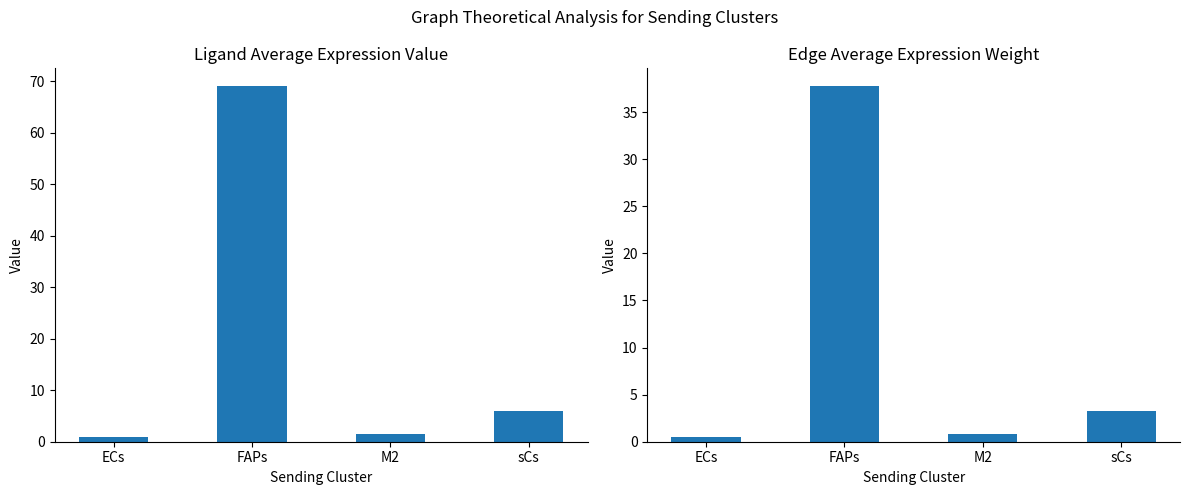

What is the sum of the Edge average expression weight values at FAPs and M2?

38.6